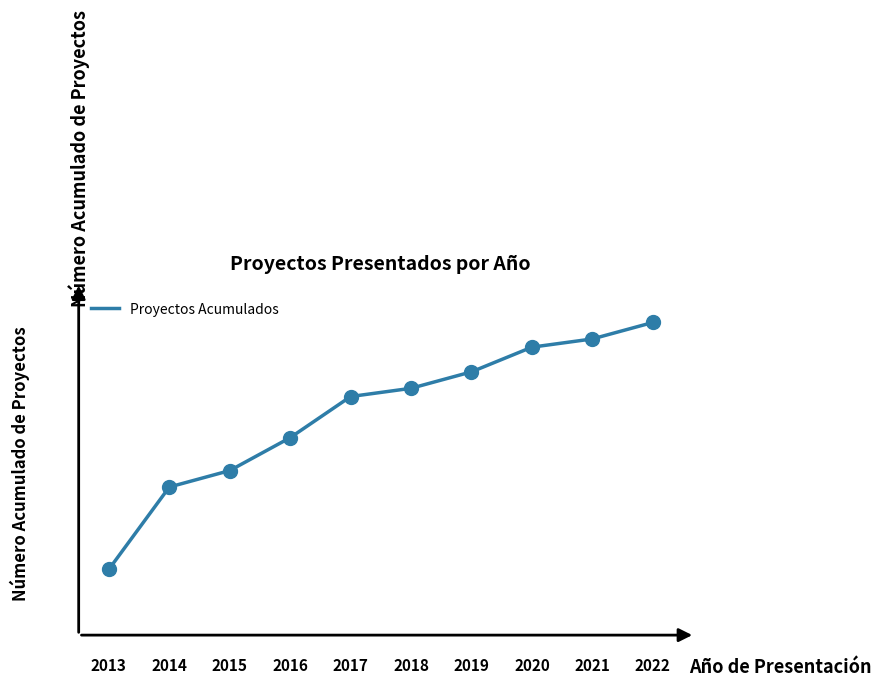

What is the minimum value shown in the chart?

8